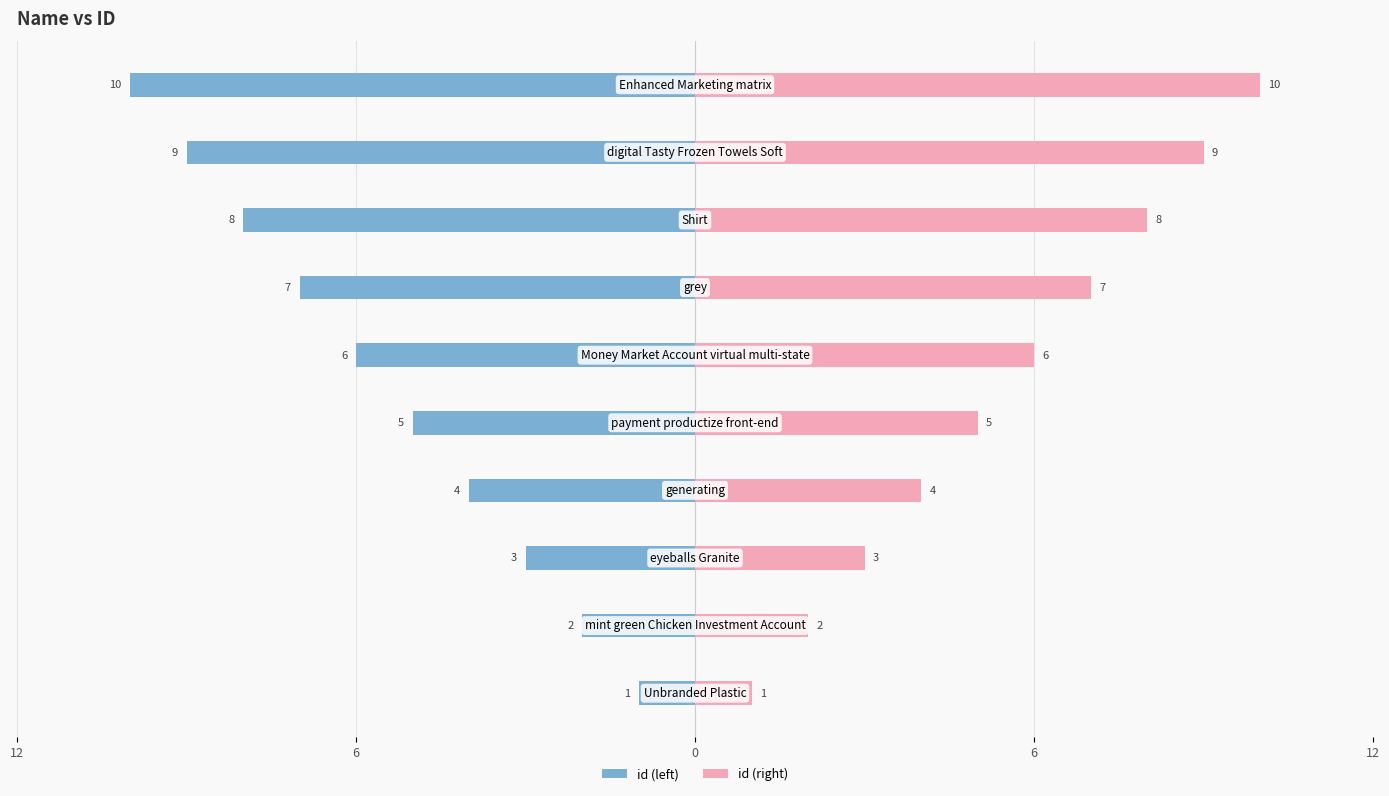

How many groups of bars are there?

10